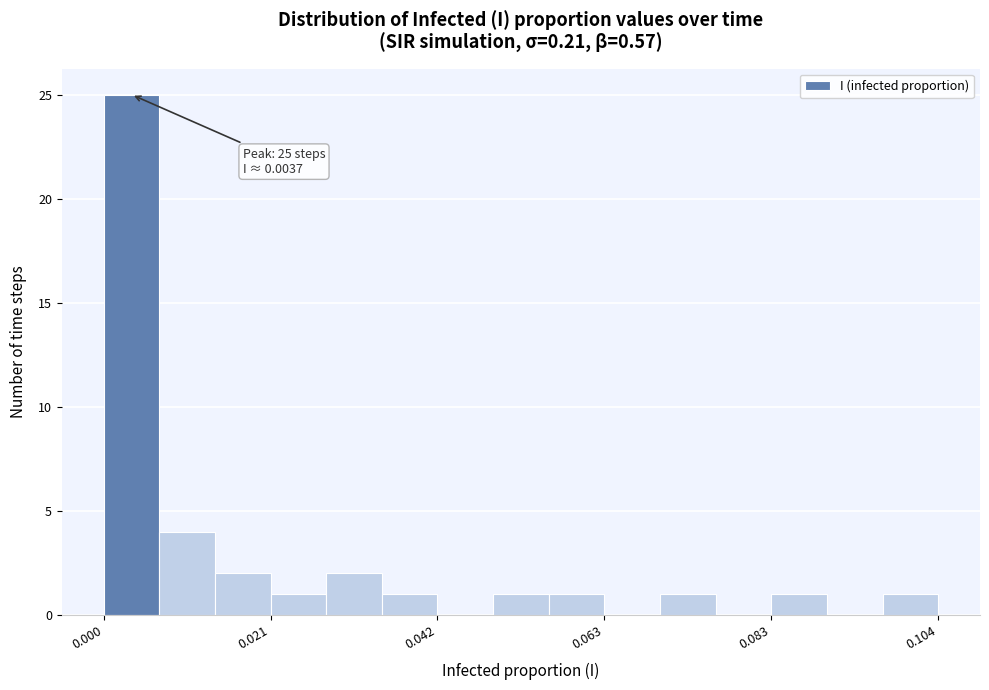

Around what value on the x-axis is the tallest bar? Give the approximate position of its centre, as read against the axis.

0.005